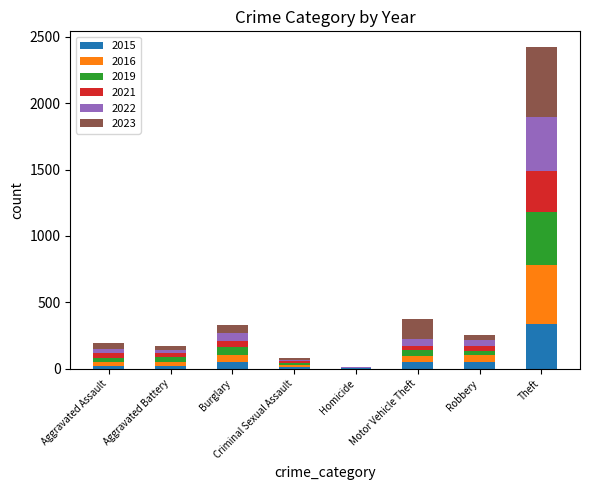

At which category is the sum across all series the highest?

Theft